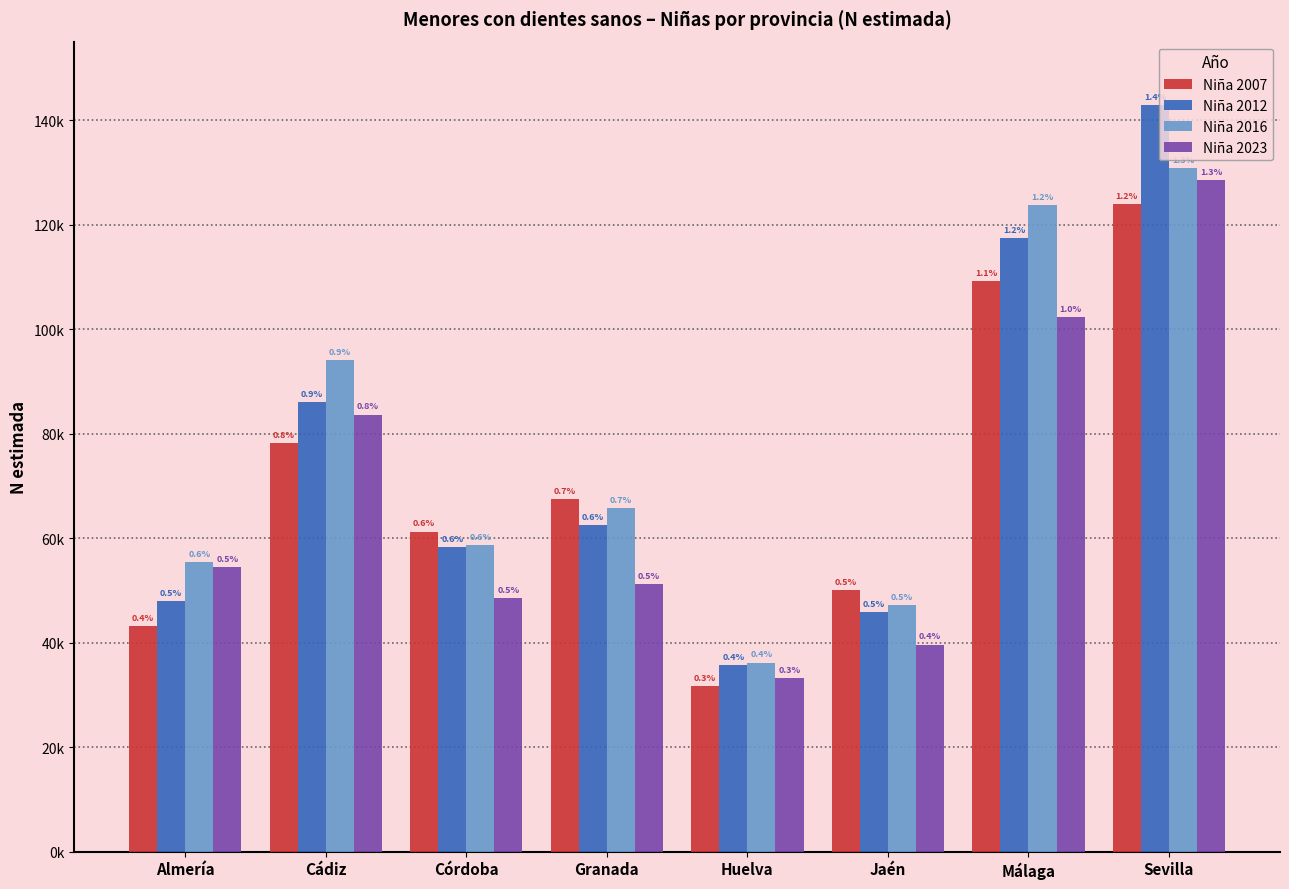

Are the bars horizontal?

No